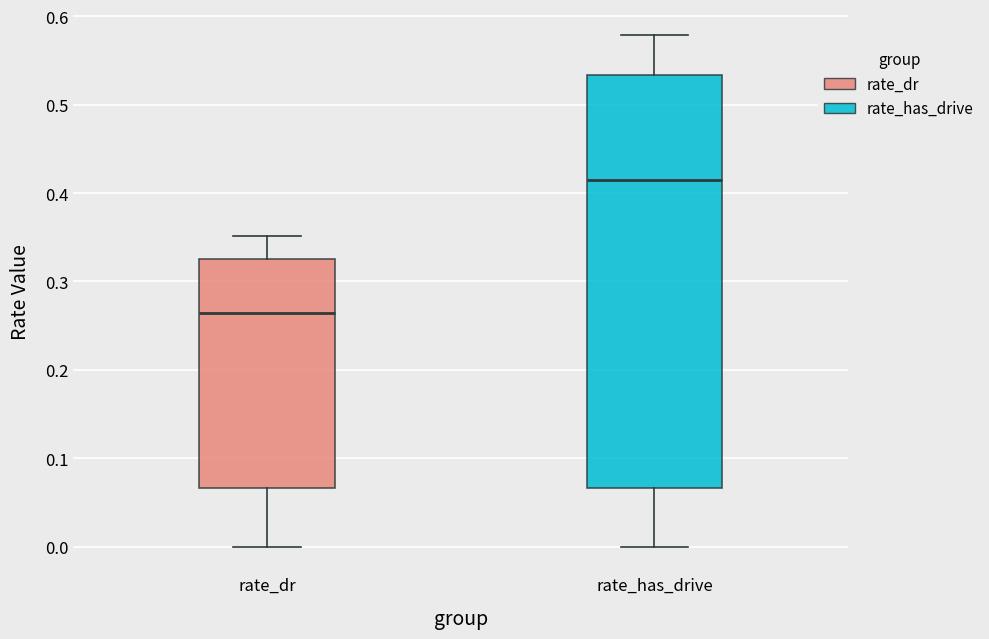

Which box's median line is the highest?

rate_has_drive